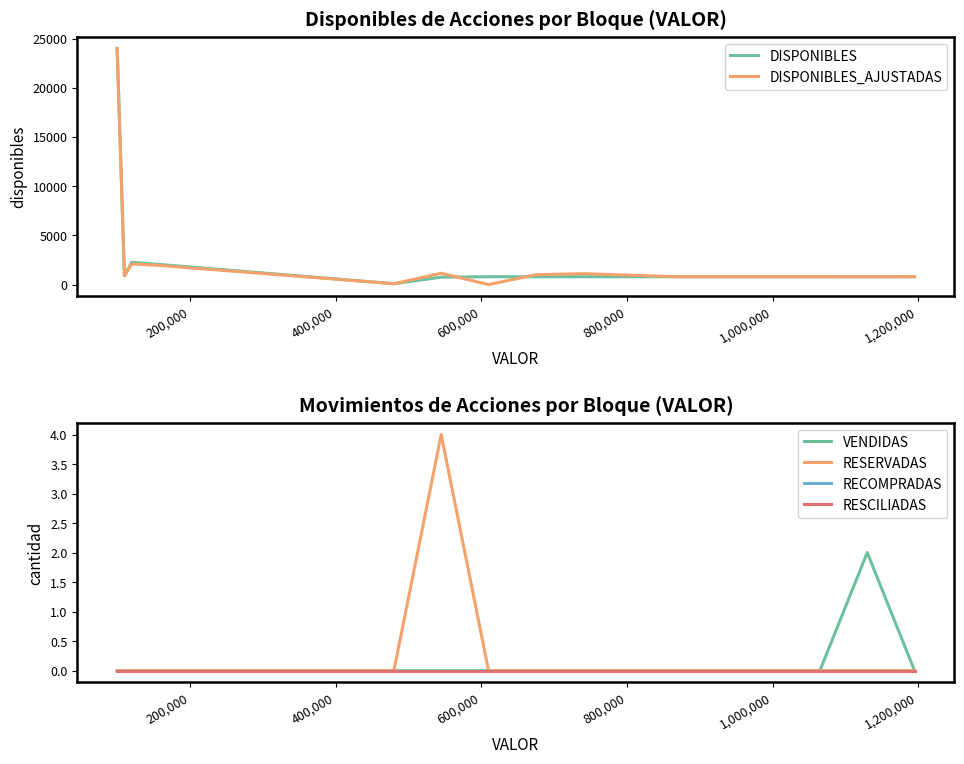

Does the chart have visible grid lines?

No